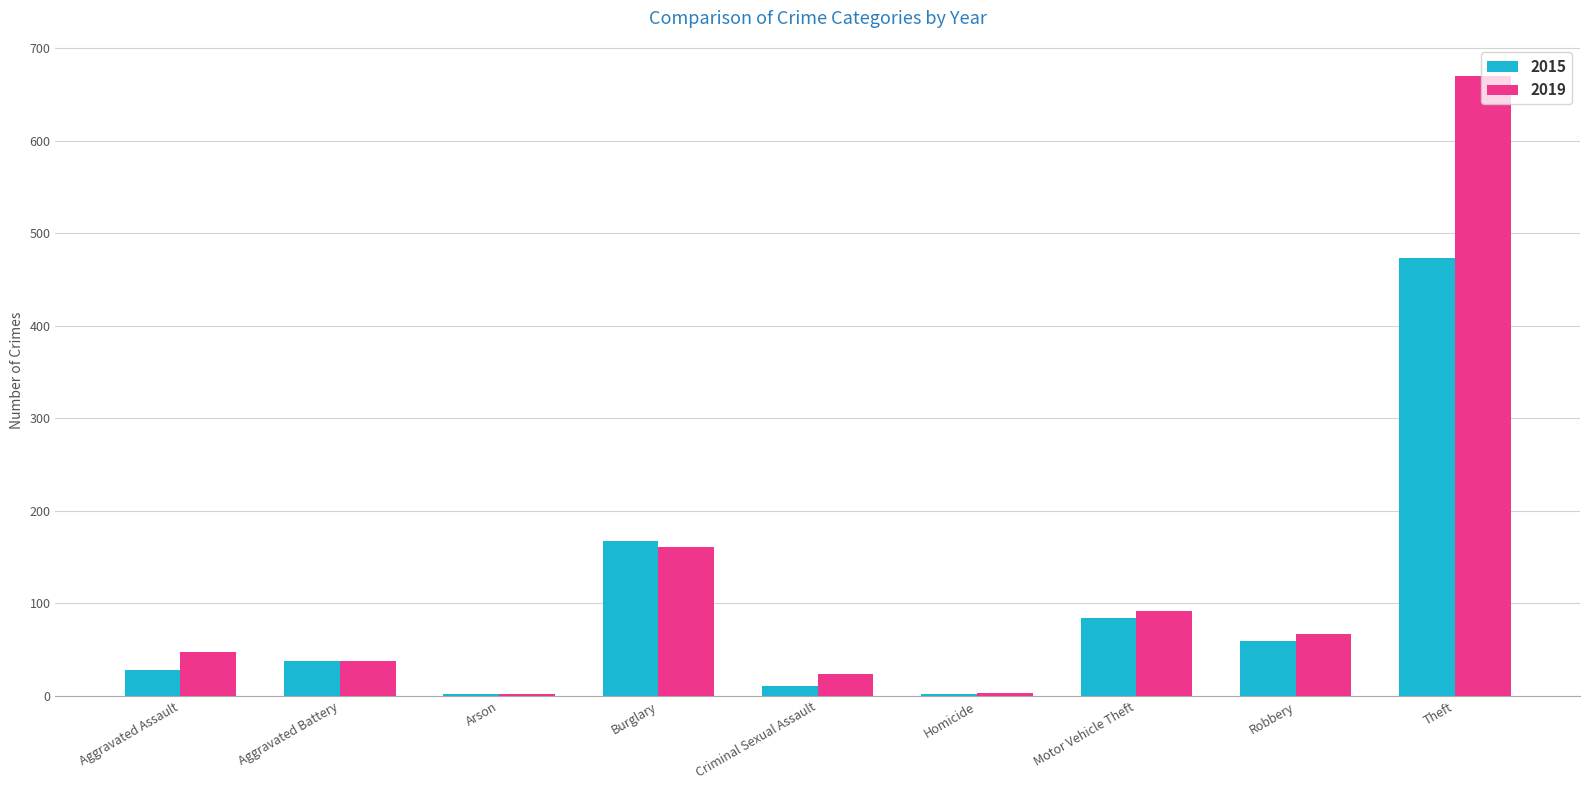

Are the bars grouped side by side (vs. stacked)?

Yes